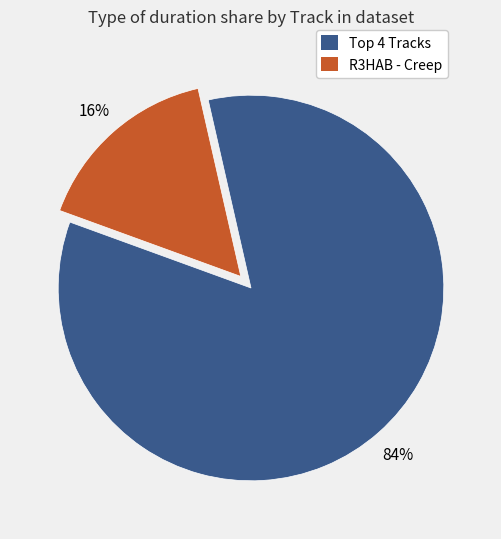

To the nearest percent, what is the average slice percentage?

50%